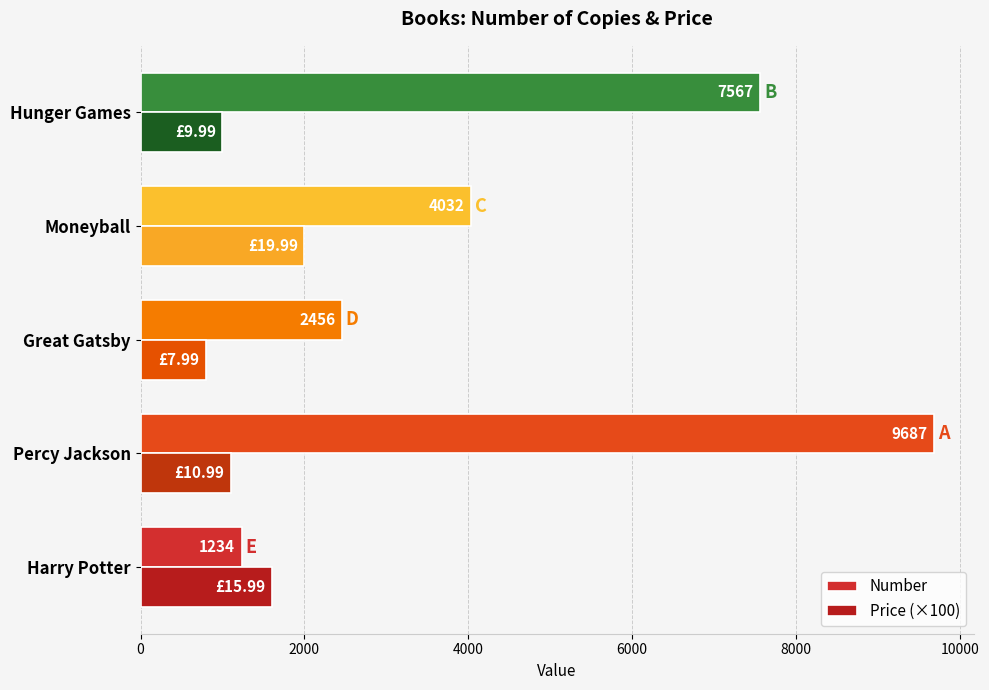

What are all the series names shown in the legend?

Number, Price (×100)